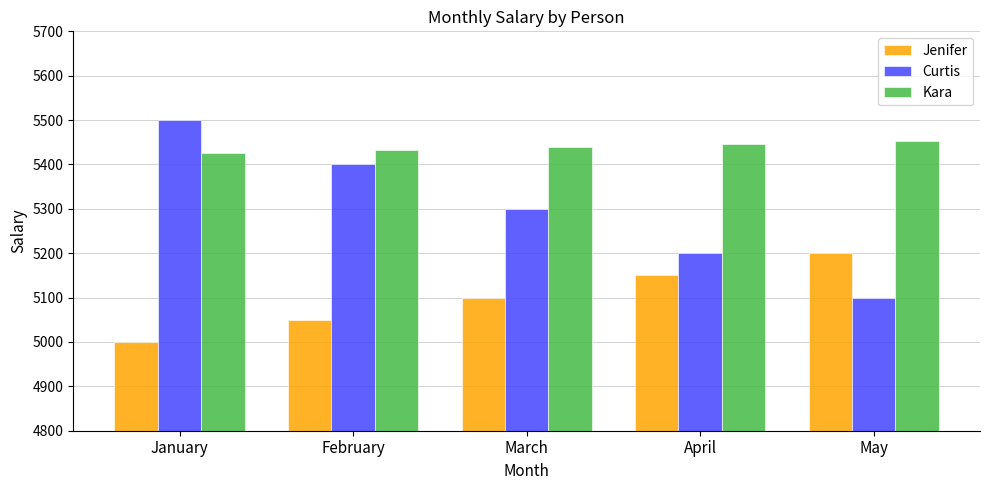

Count the Curtis values in the range 5200 to 5400.

3